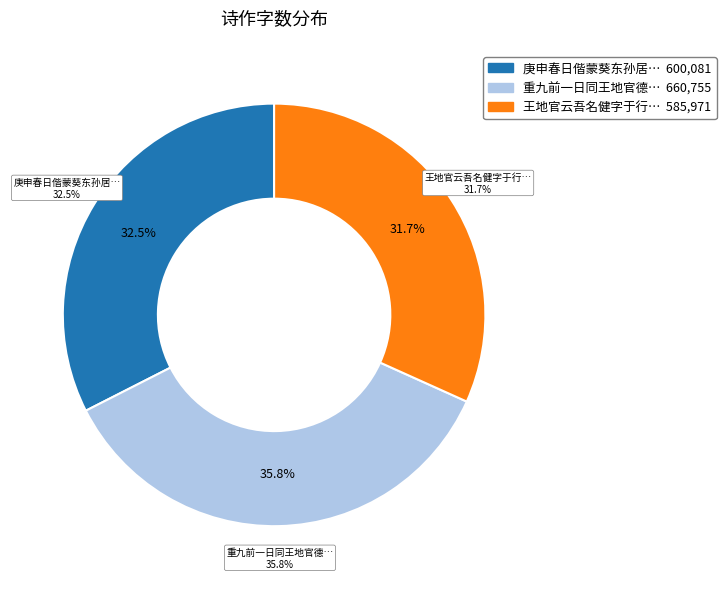

To the nearest percent, what is the difference between the 重九前一日同王地官德华过袁太守山庄 and 庚申春日偕蒙葵东孙居素蒙近野孙鹅泉区碧江梁文泉诸年兄饮王地官肖溪于五层楼次壁上韵 slice percentages?

3%